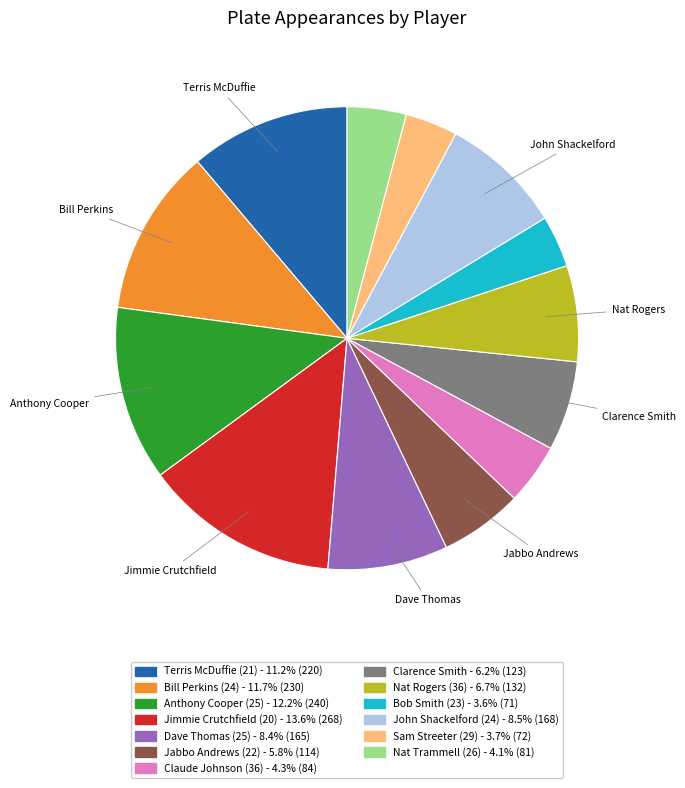

Is there any slice that represents more than half of the pie?

No